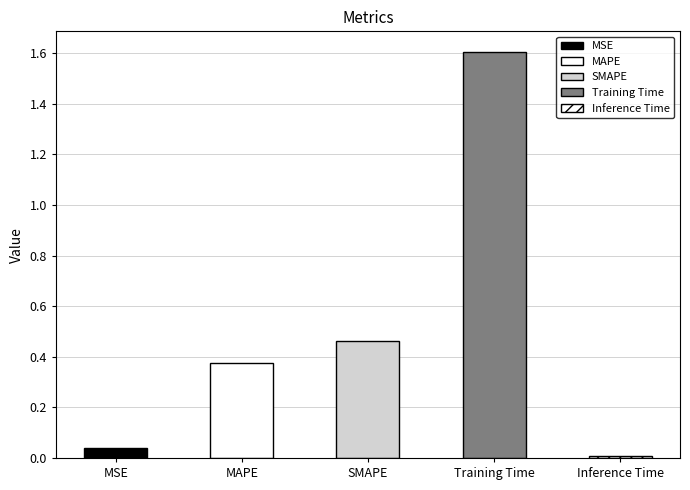

Reading left to right, transcribe all the data shown in this chart.

0.0	0.4	0.5	1.6	0.0